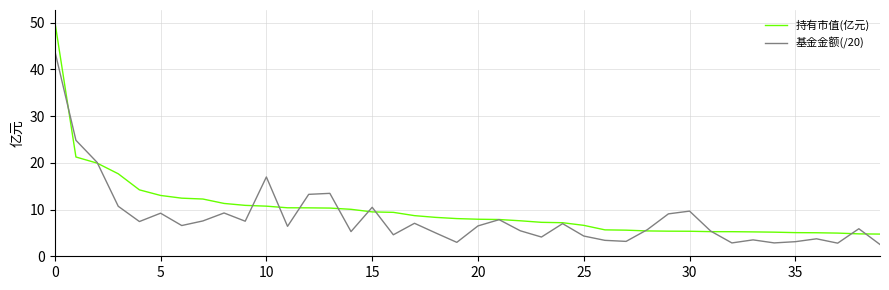

Count the number of data series in this chart.

2